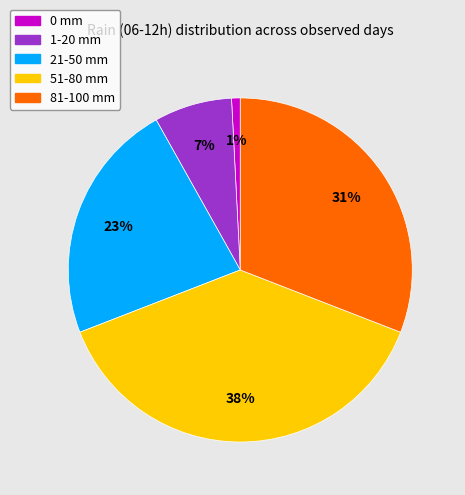

To the nearest percent, what is the average slice percentage?

20%